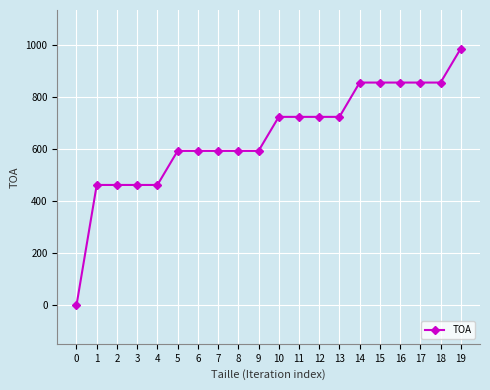

Which has a higher value, 9 or 10?

10